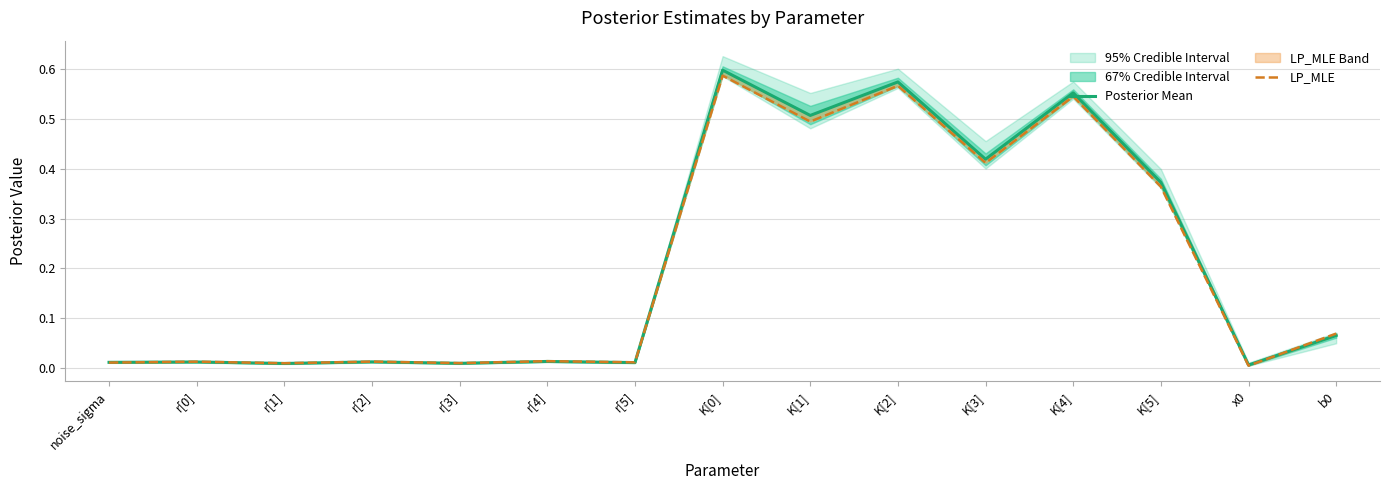

What is the sum of the LP_MLE values at b0 and noise_sigma?

0.1